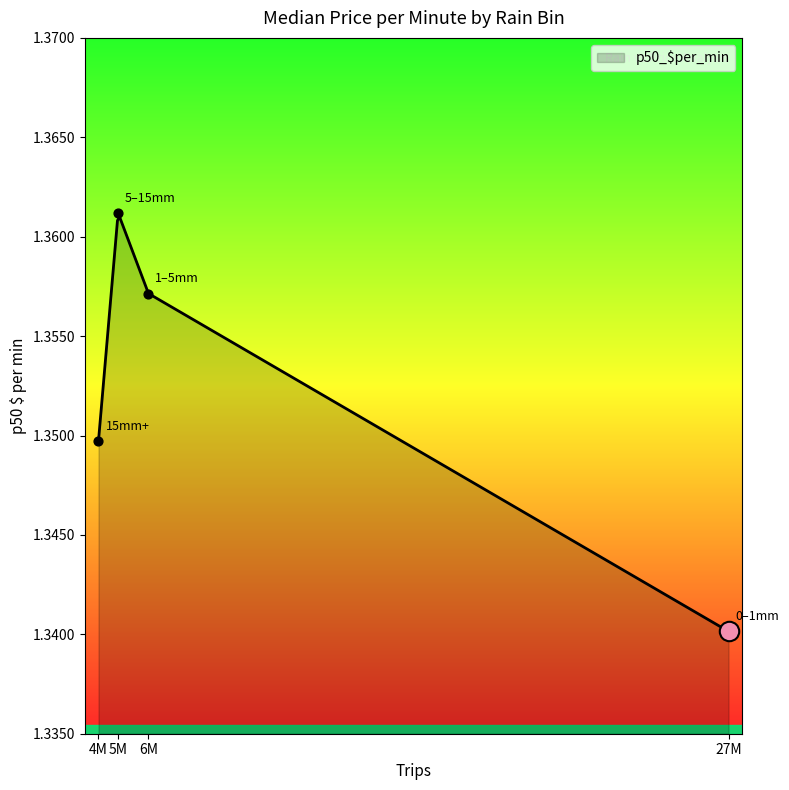

What is the ratio of the value at 5–15mm to the value at 1–5mm?

1.0